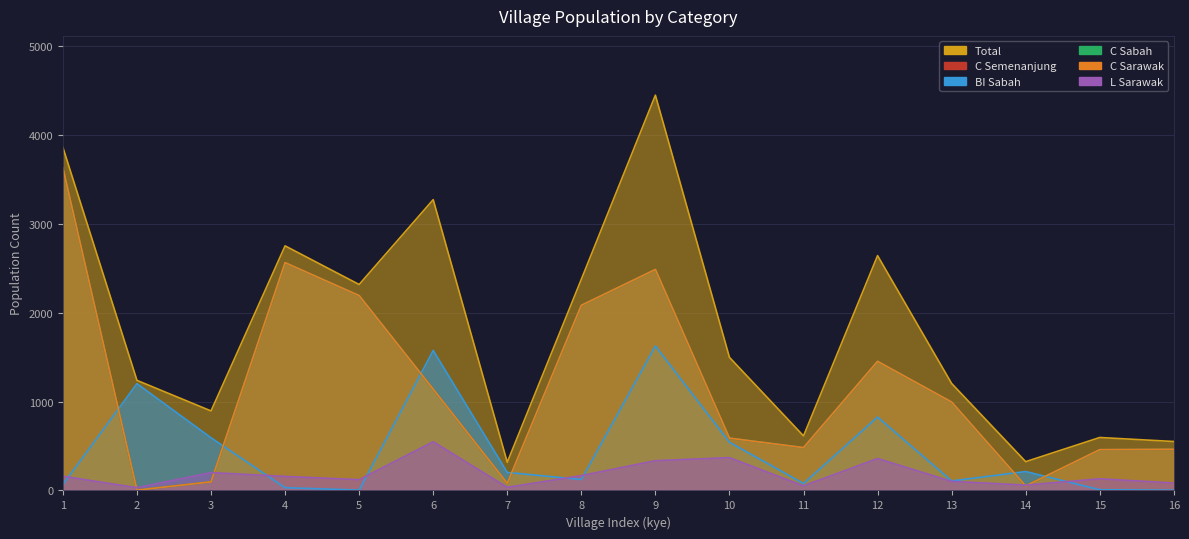

True or false: total and L_sarawak intersect in this chart.

False